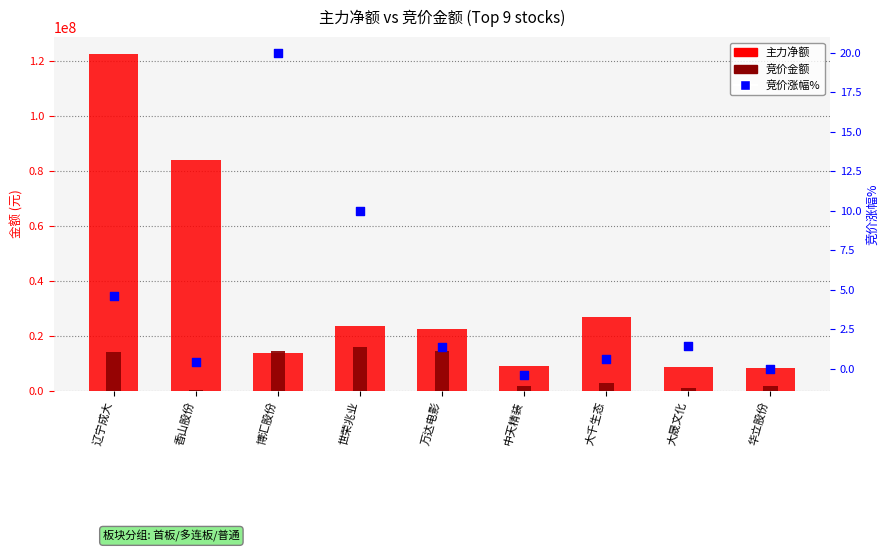

What is the total value across all series at 大晟文化?

9768575.4